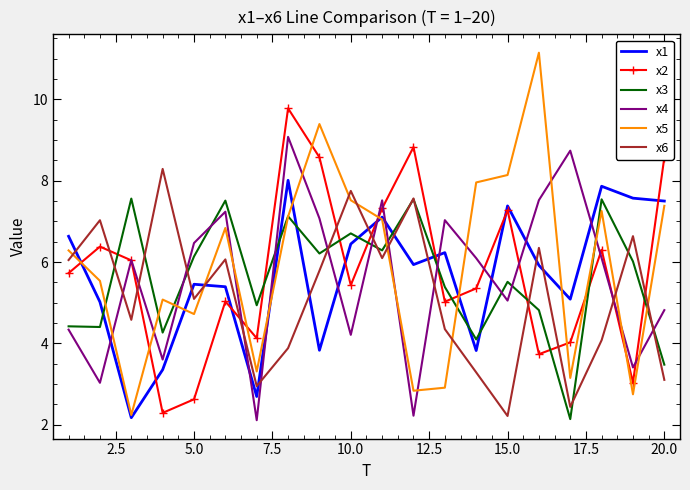

What is the lowest value of the x3 series?

2.1